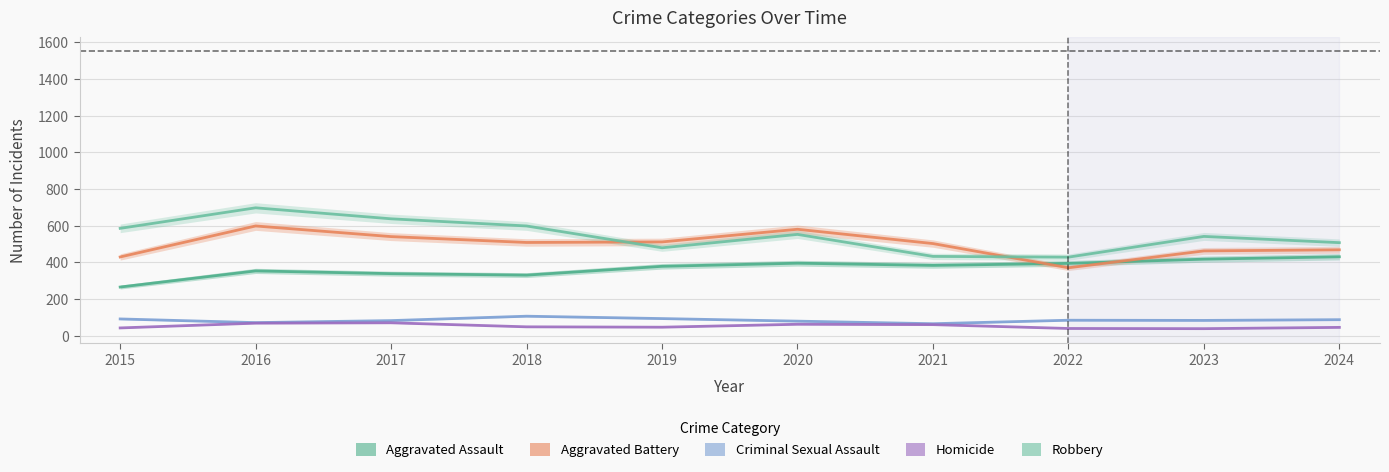

True or false: Homicide and Robbery intersect in this chart.

False